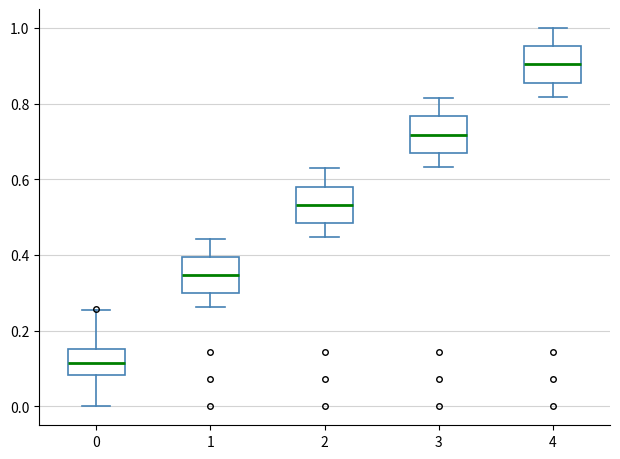

Where is the lower edge of the box at x = 4 on the y-axis? The values are not printed on the chart, so give them approximately, as read against the axis.

0.86